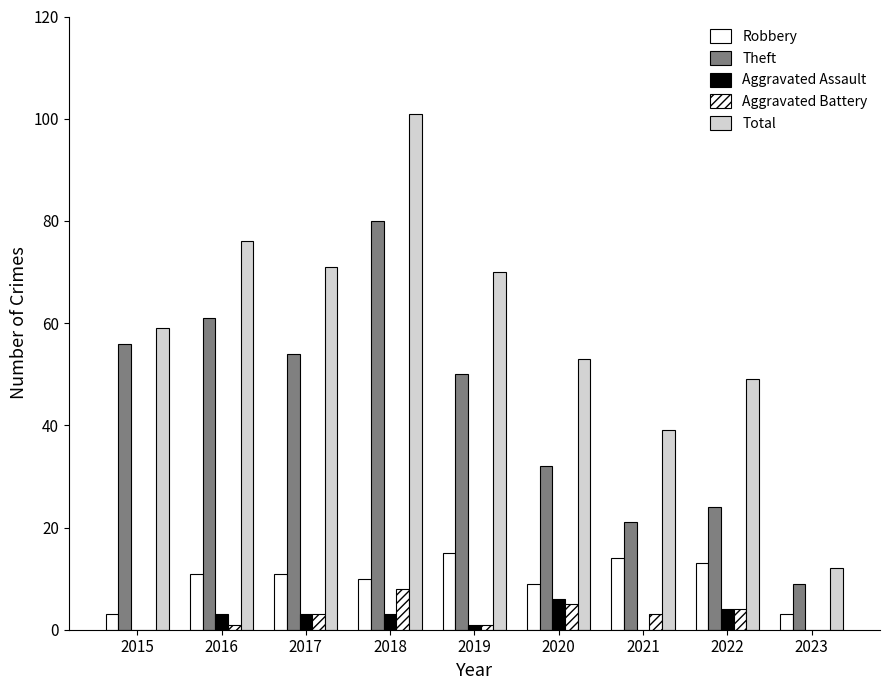

How many groups of bars are there?

9